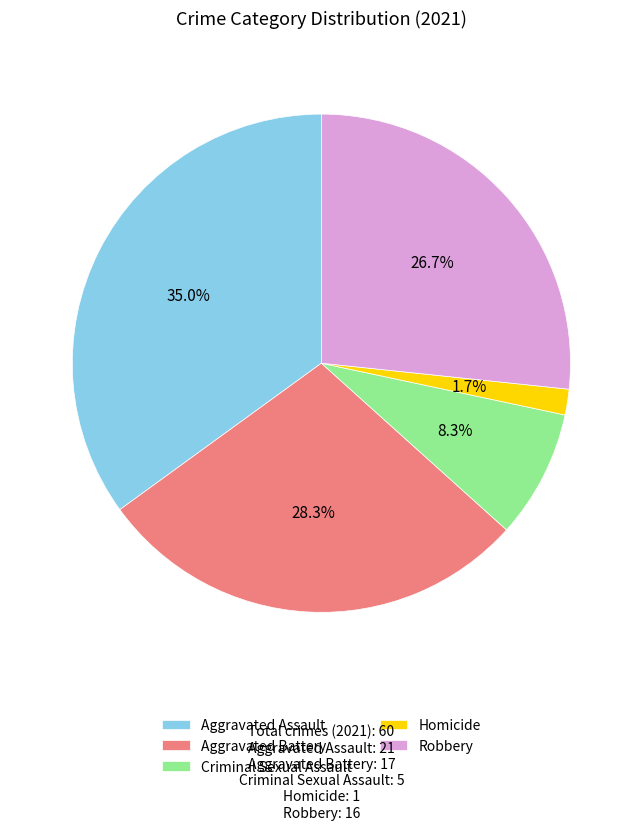

Do Aggravated Battery and Criminal Sexual Assault together represent more than half of the pie?

No